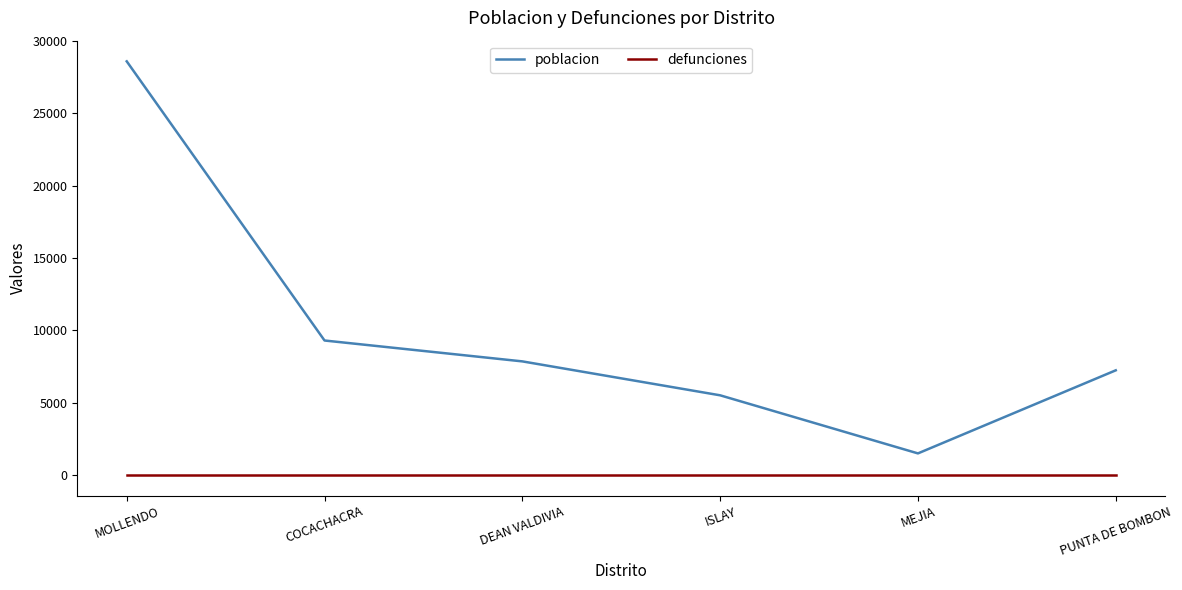

What are all the series names shown in the legend?

poblacion, defunciones